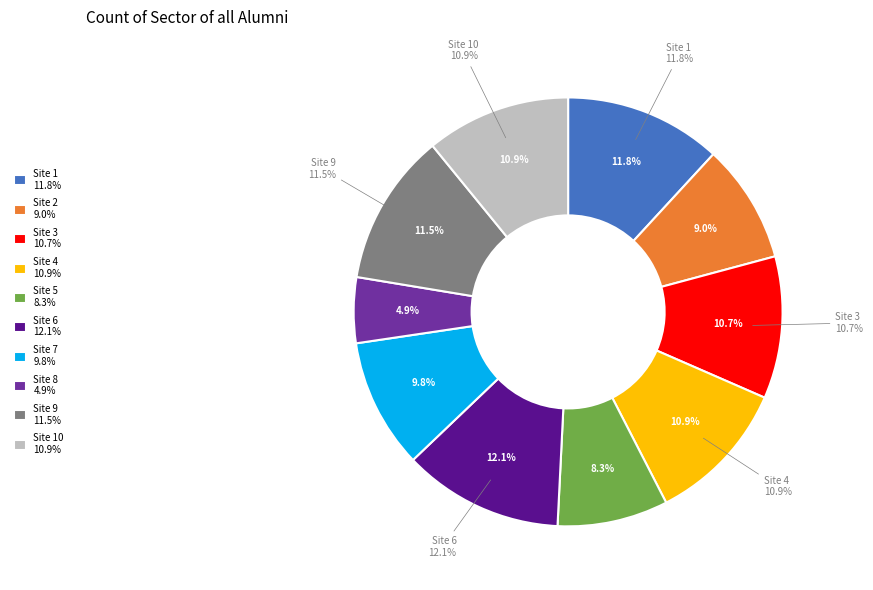

The Site 1 slice represents 12% of the pie. True or false?

True